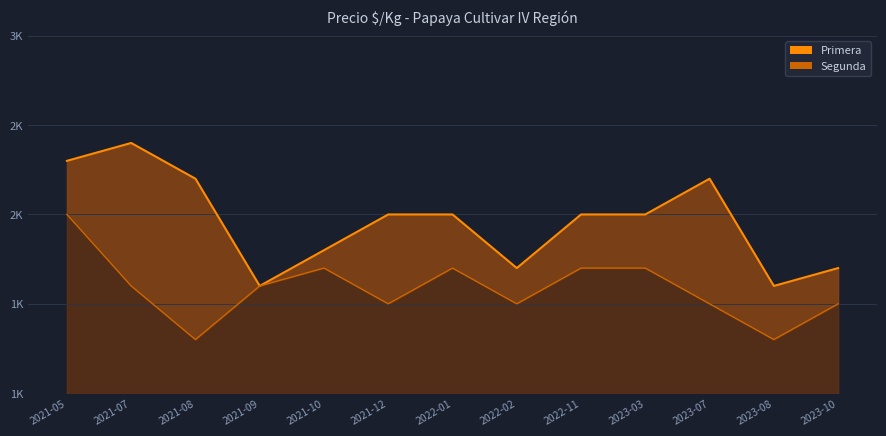

The Segunda (línea) series shows 1700 at 2022-11. True or false?

True